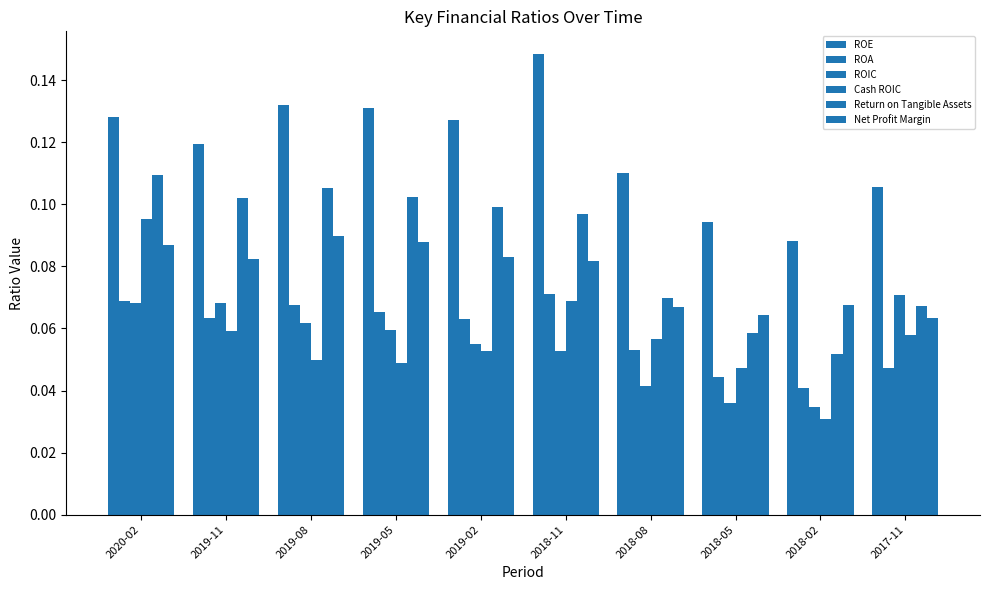

What is the highest value of the ROA series?

0.1